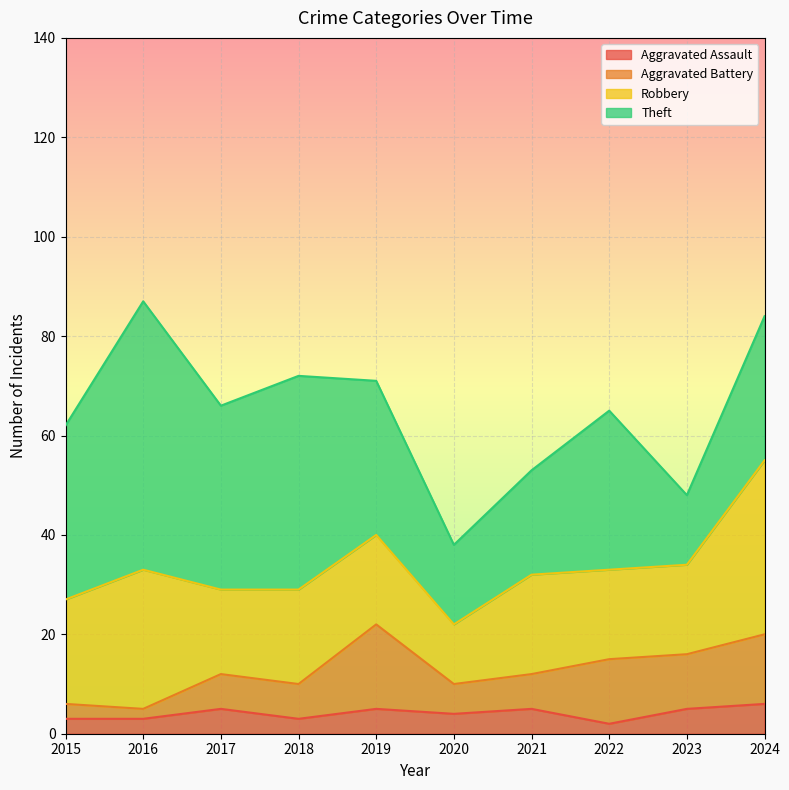

What is the total value across all series at 2016?

87